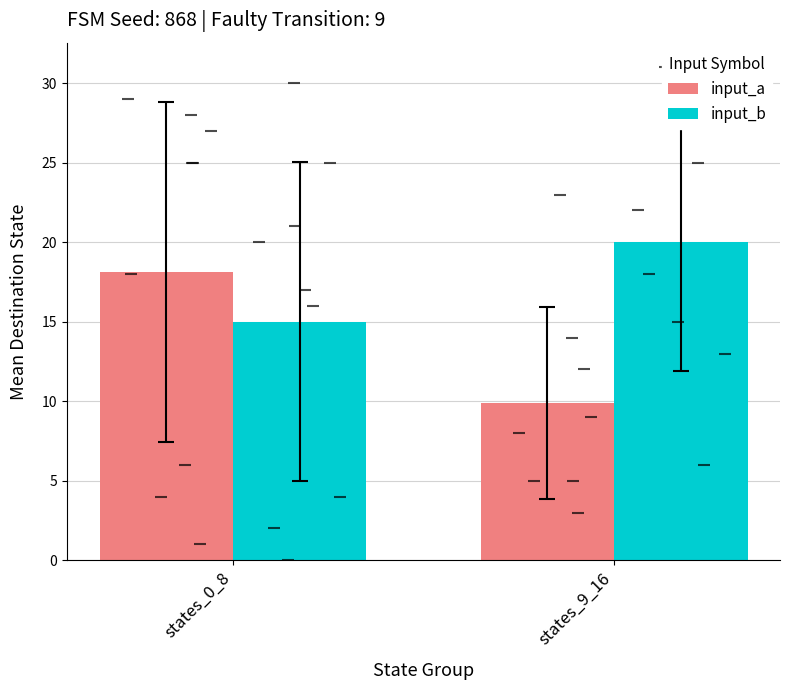

Which series changed the most between states_0_8 and states_9_16?

input_a